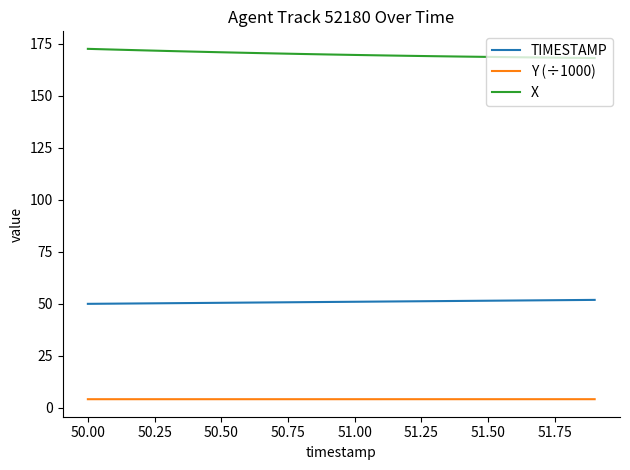

What is the maximum value for X?

172.6